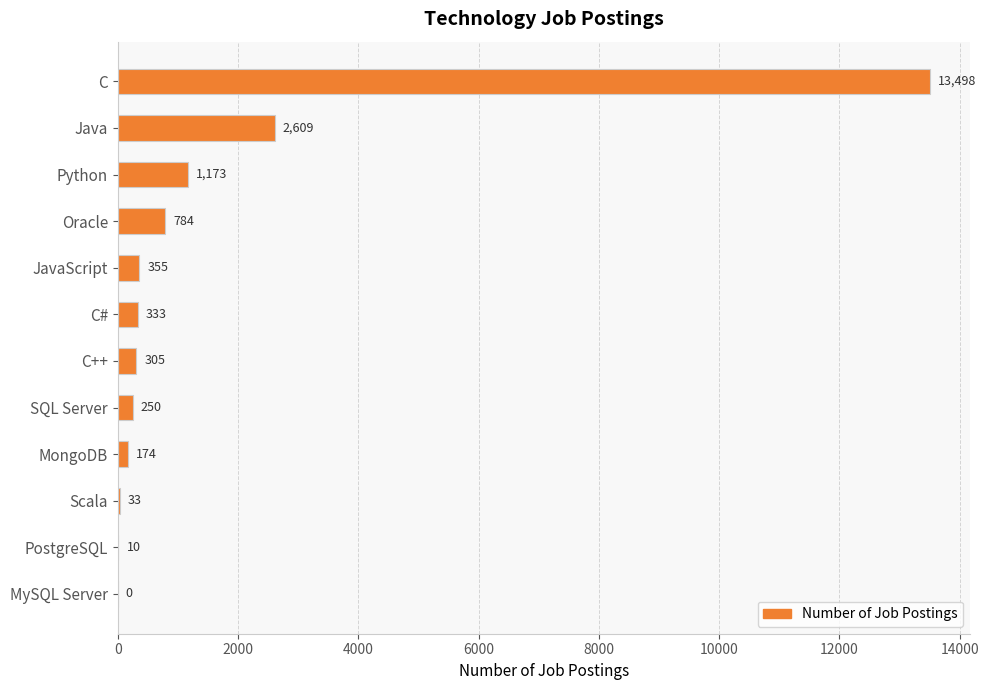

The value at Oracle is 784. True or false?

True